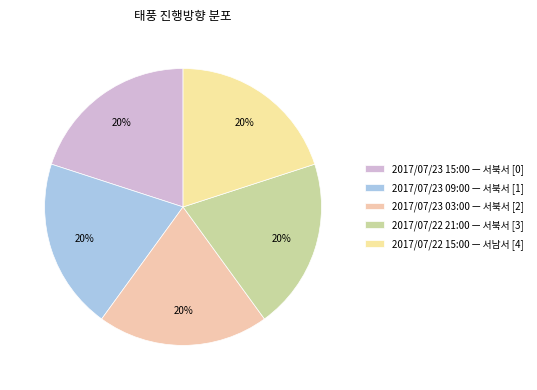

How many slices are in this pie chart?

5